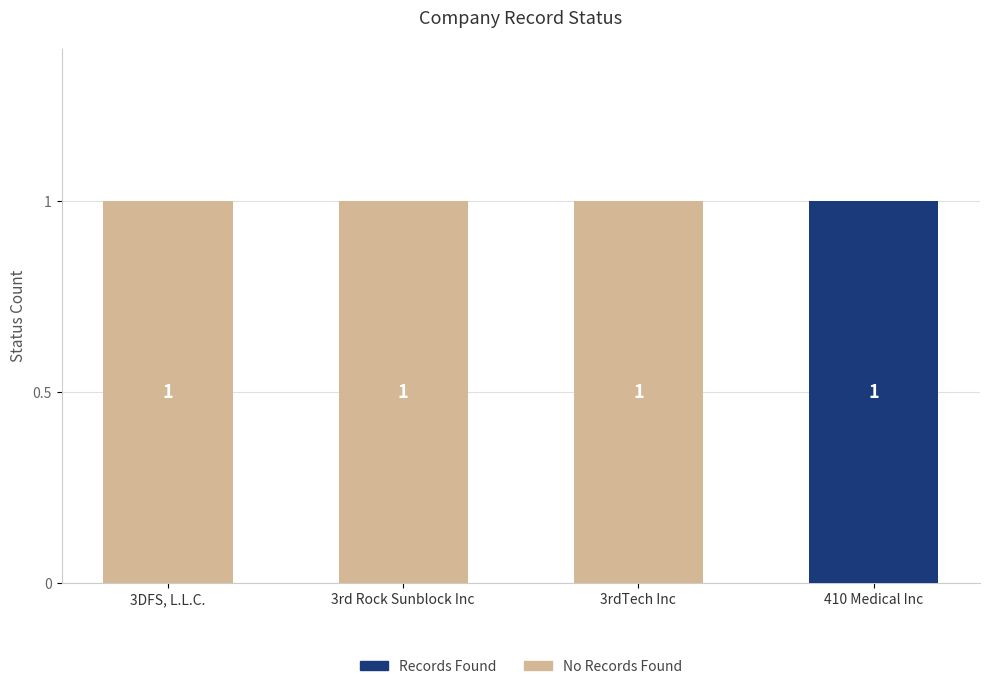

Is it true that Records Found equals 0 at 3rdTech Inc?

True